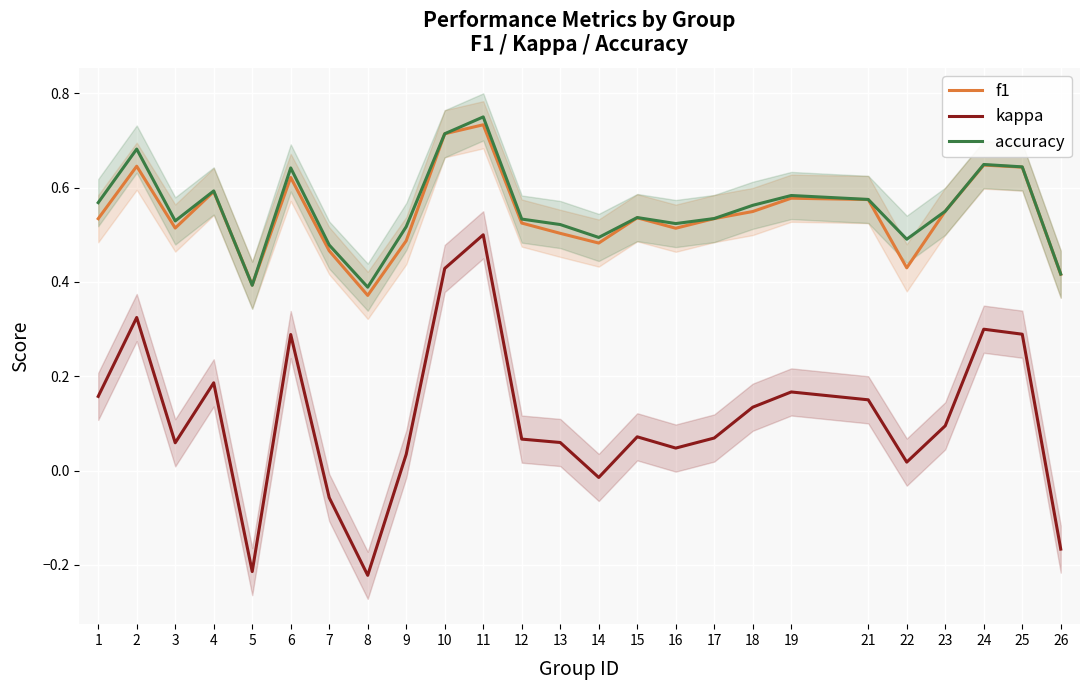

What are all the series names shown in the legend?

f1, kappa, accuracy